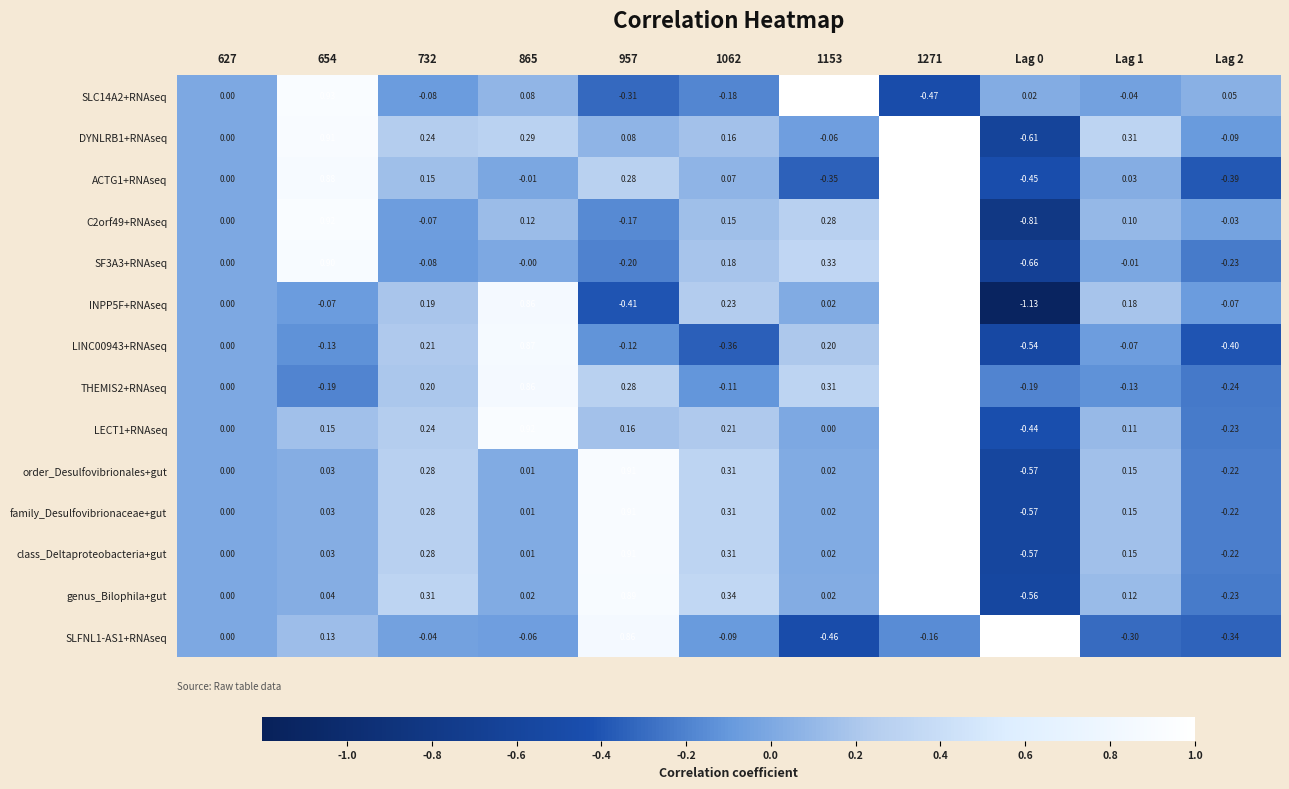

Is the value of genus_Bilophila+gut at 732 greater than the value of SLC14A2+RNAseq at 654?

No